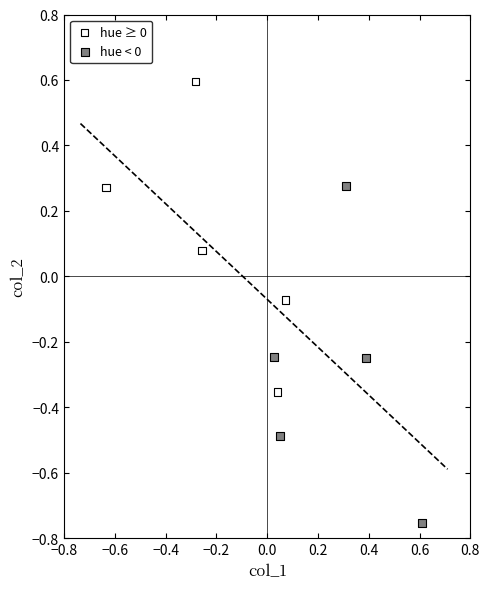

Which series reaches the maximum Y coordinate?

hue ≥ 0